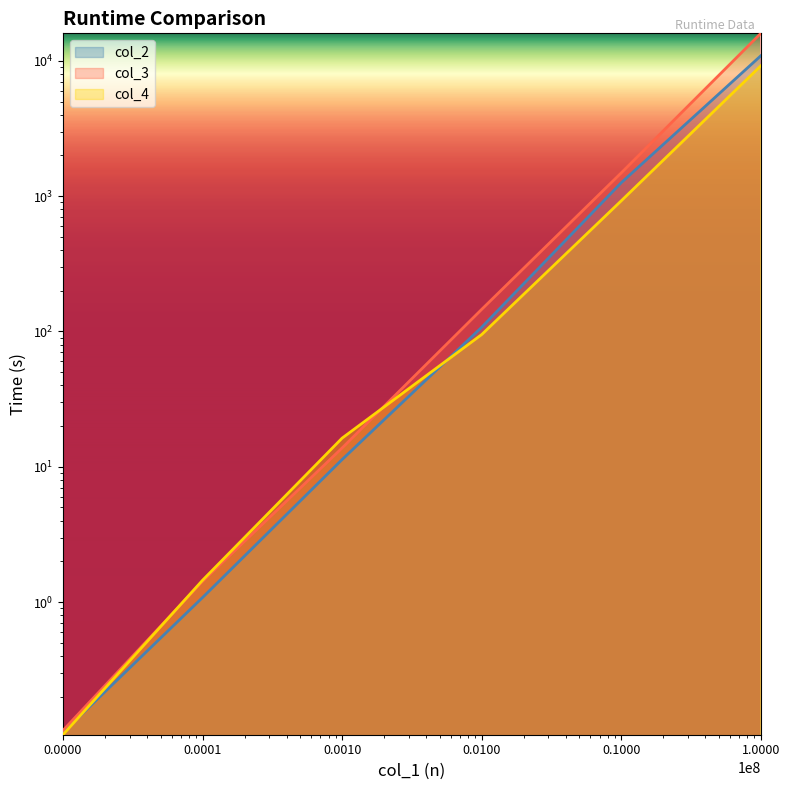

At which label is col_2 closest to 5445?

0.1000